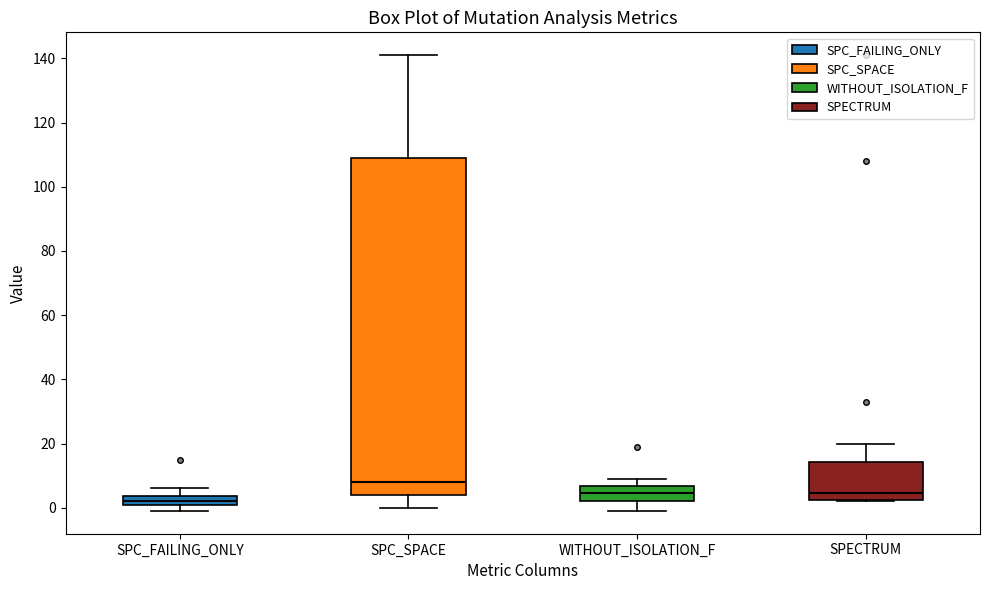

Which box has the lowest median line?

SPC_FAILING_ONLY